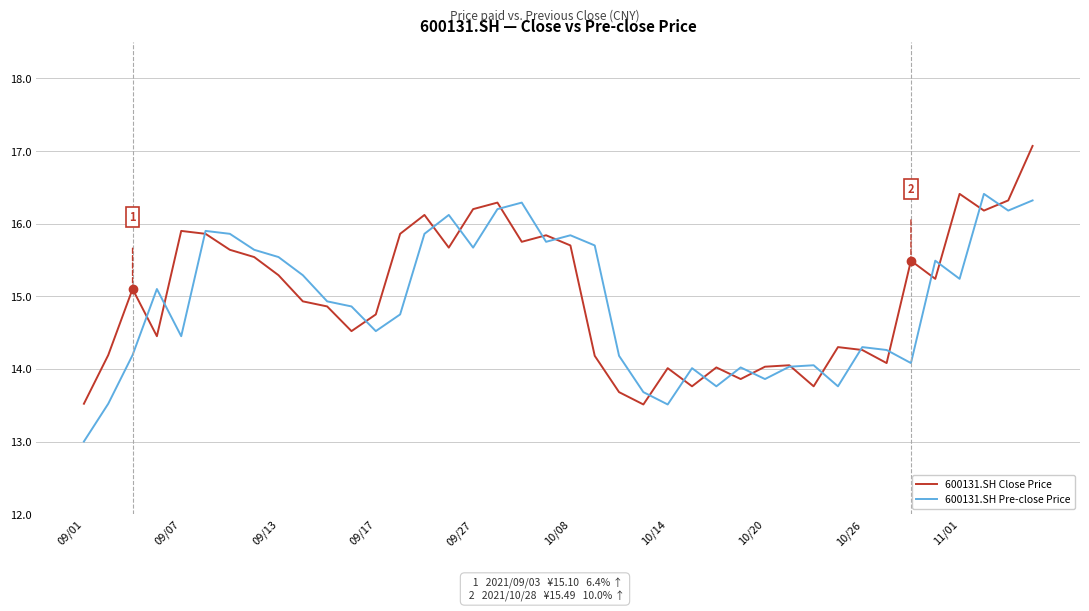

What is the lowest value of the 600131.SH Pre-close Price series?

13.0